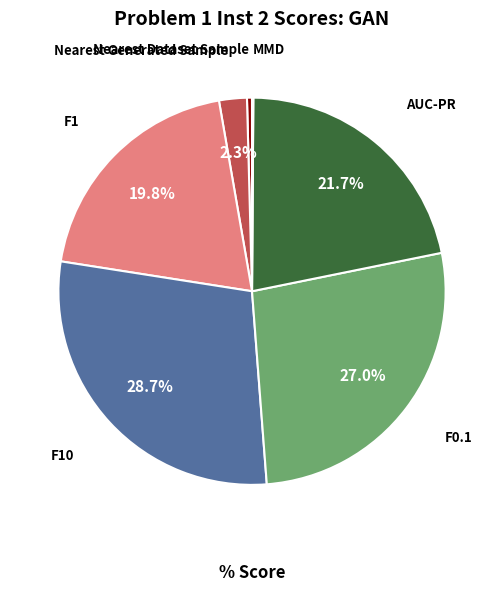

Between AUC-PR and Nearest Dataset Sample, which is larger?

AUC-PR